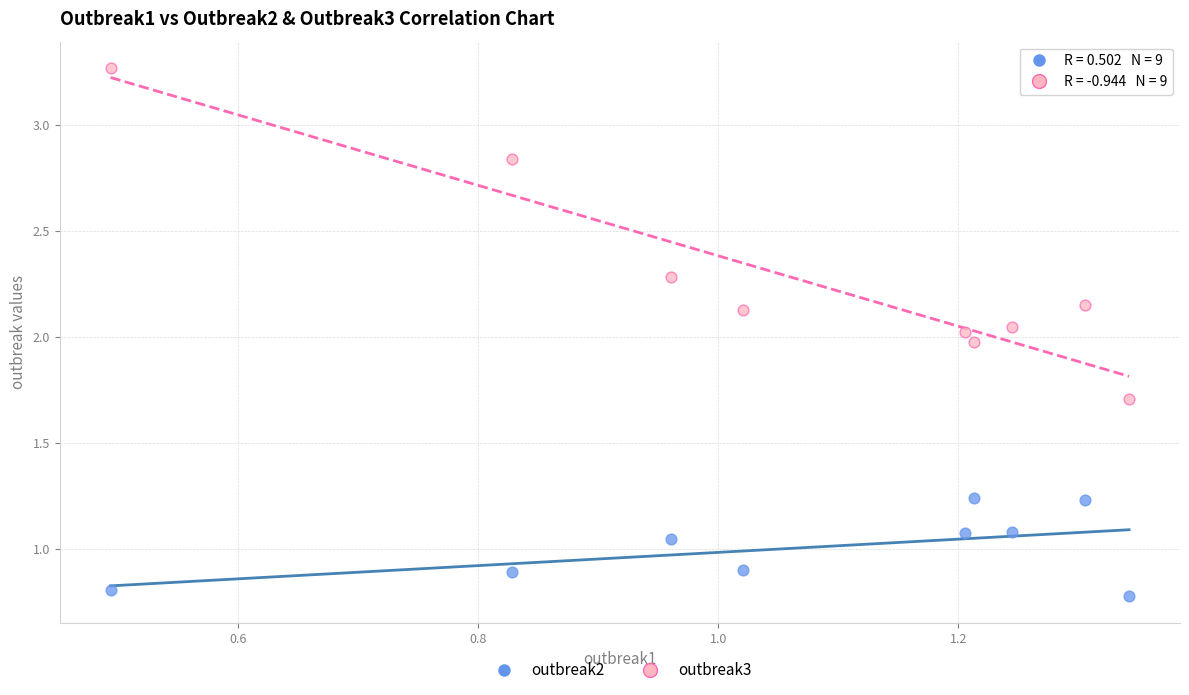

Which series has the largest Y range (max minus min)?

outbreak3